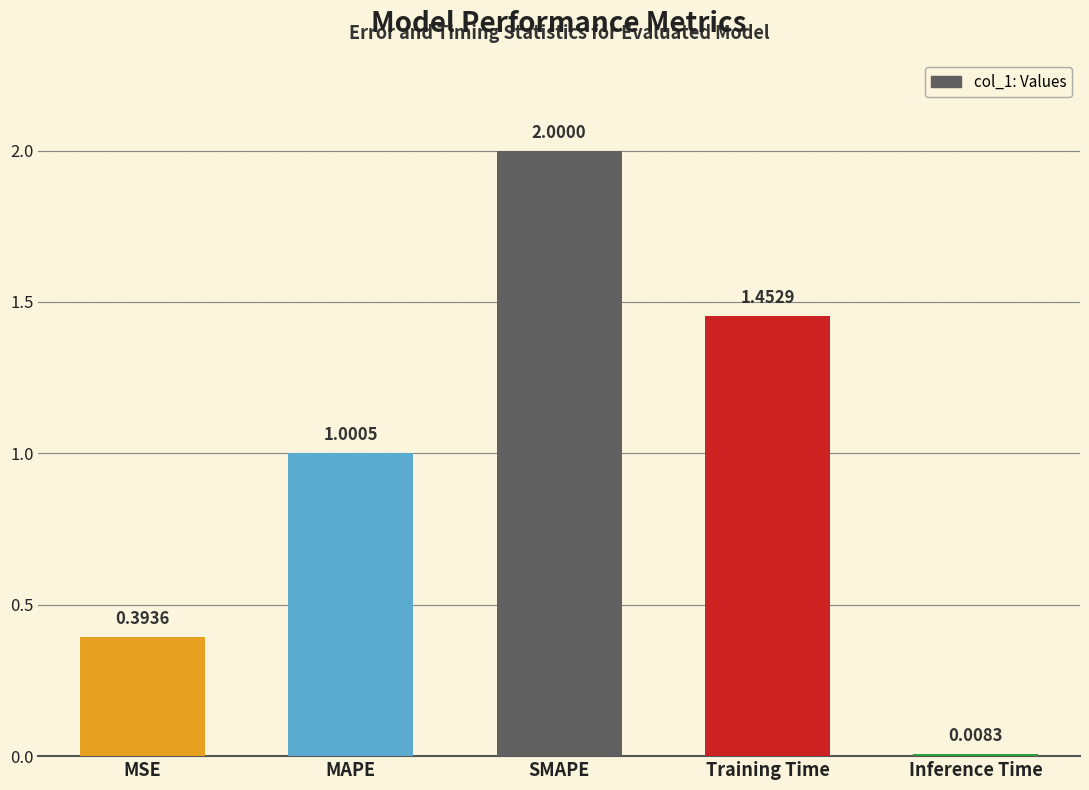

Which category has the lowest value across all series?

Inference Time